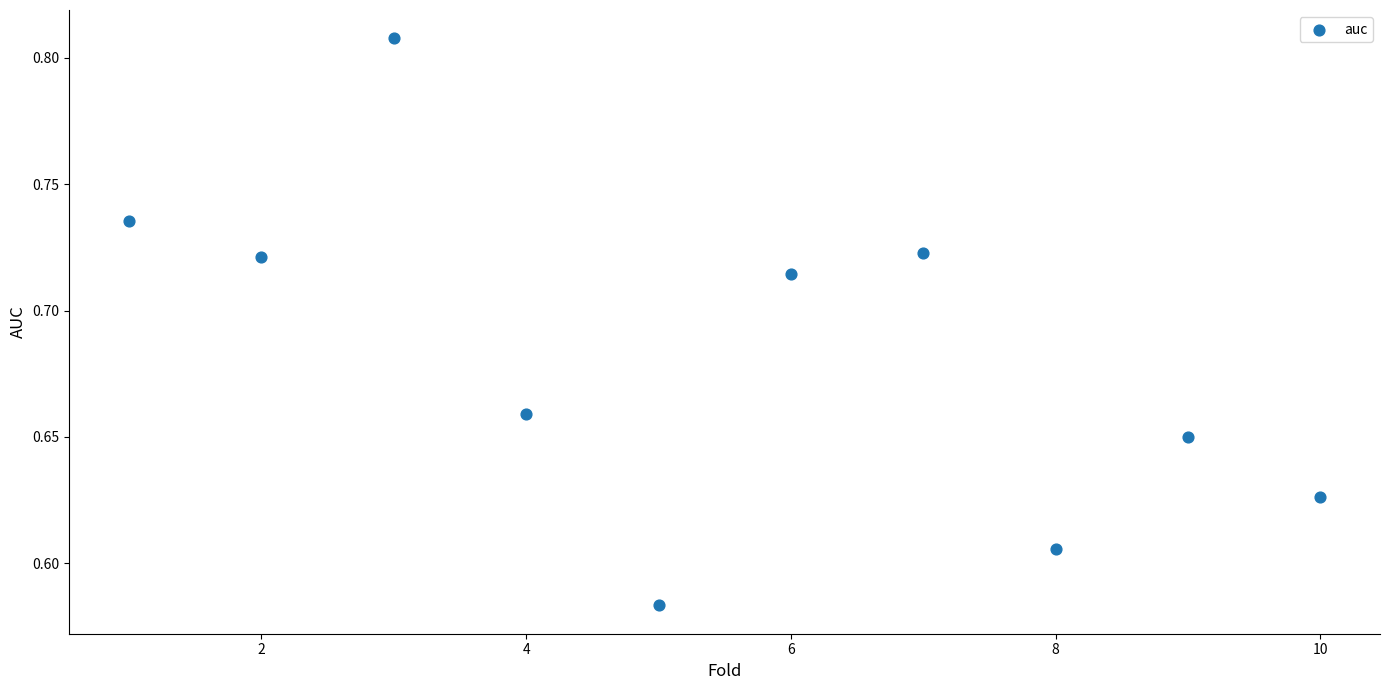

What is the range of X values (max minus min)?

9.0